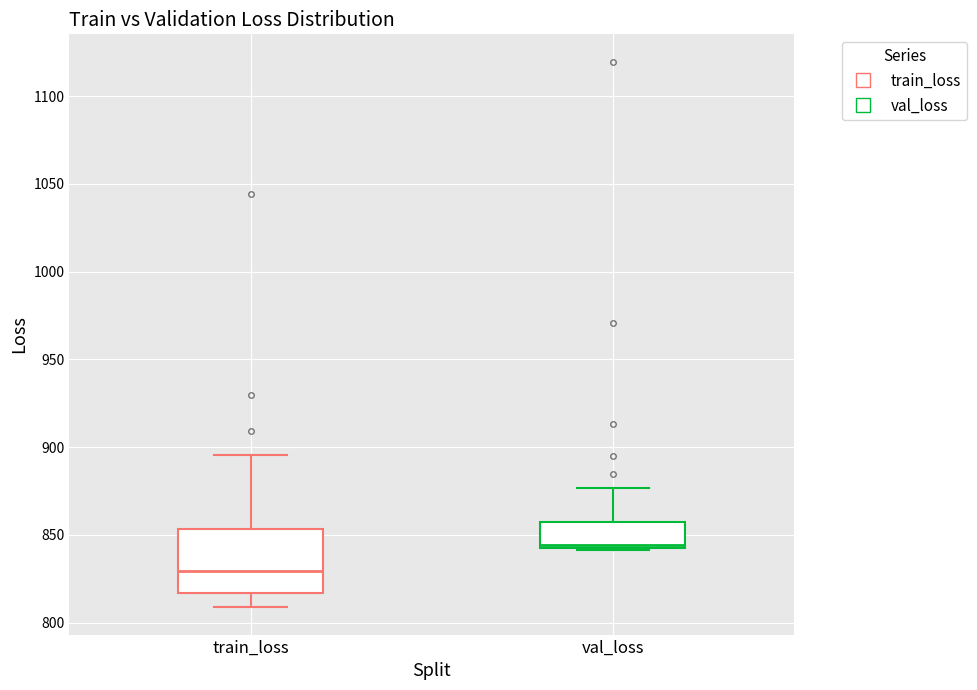

Reading left to right, transcribe this box plot: for each box, give where its median line is, the range the box spans, and where its two whiskers end, as read against the y-axis. The values are not printed on the chart, so give them approximately, as read against the axis.

train_loss: median 830, box 815 to 855, whiskers 810 to 895
val_loss: median 845, box 840 to 855, whiskers 840 to 875